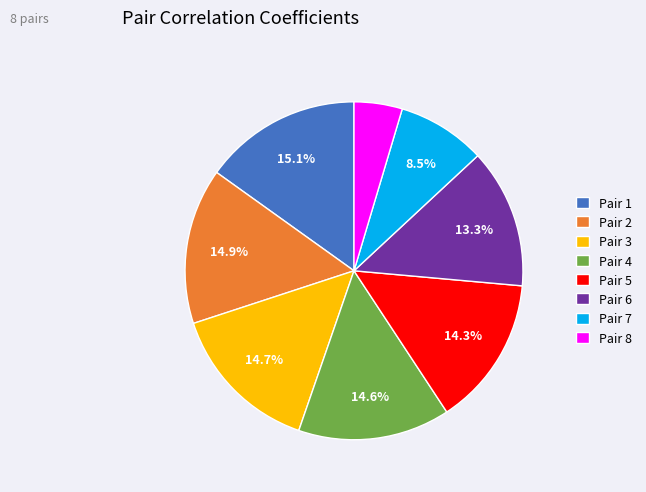

Is there any slice that represents more than half of the pie?

No